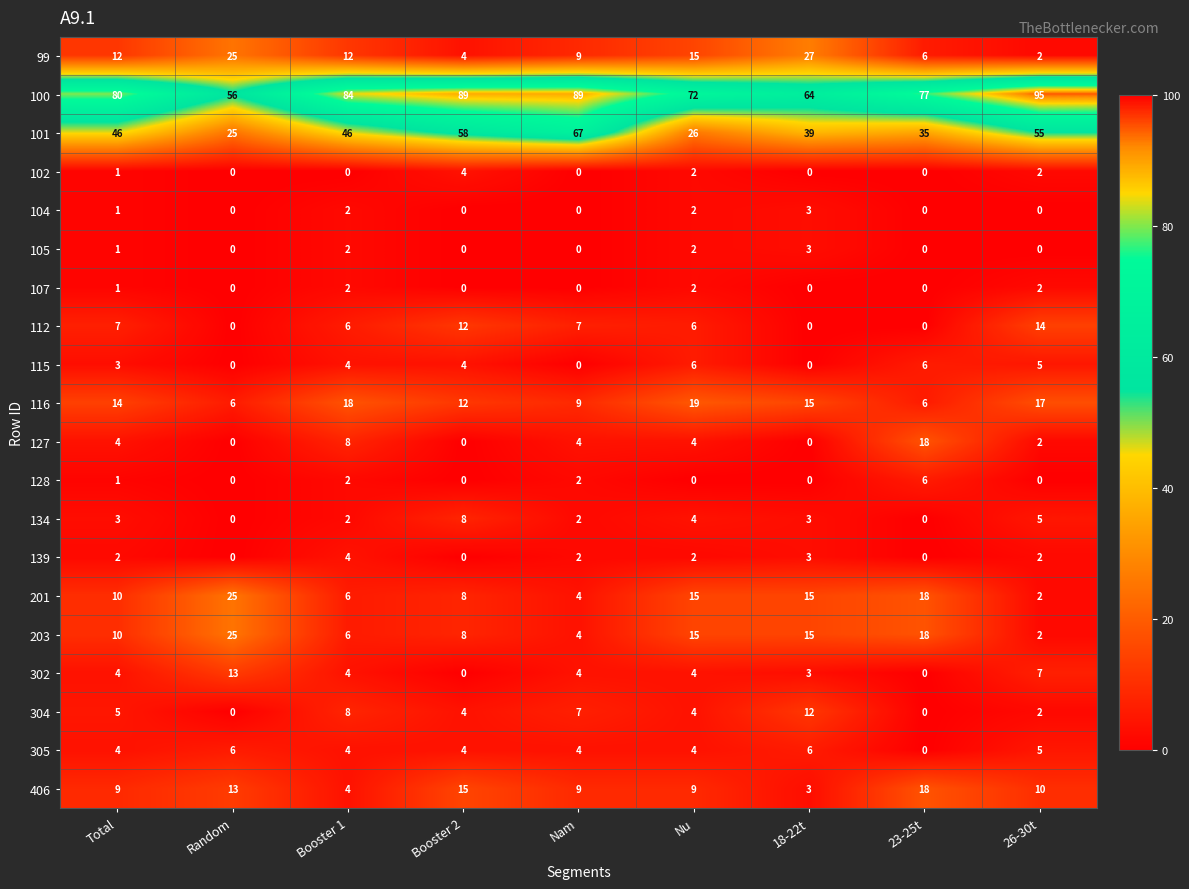

What is the average value of the 203 series?

11